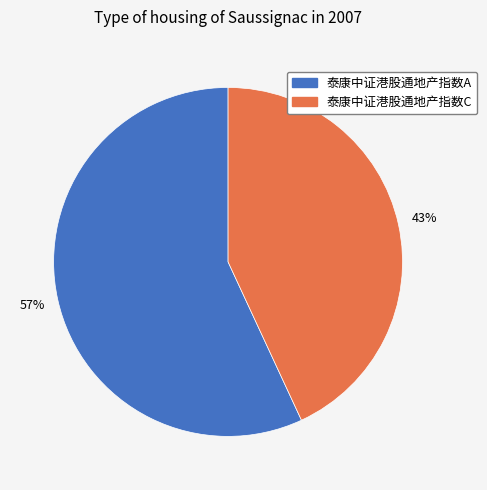

Is there a majority slice in this chart?

Yes